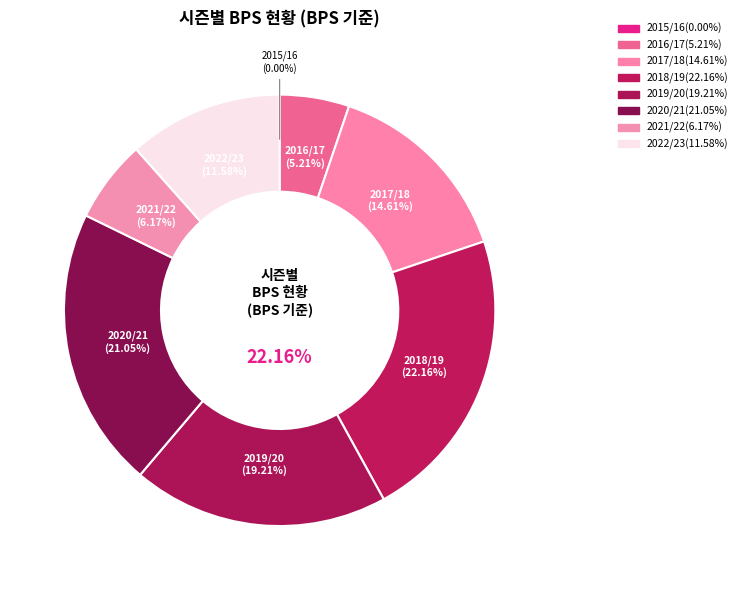

The 2022/23 slice represents 12% of the pie. True or false?

True